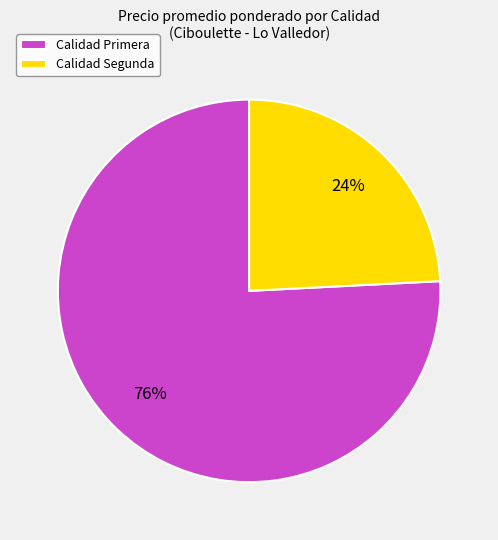

Which slice is the smallest?

Calidad Segunda